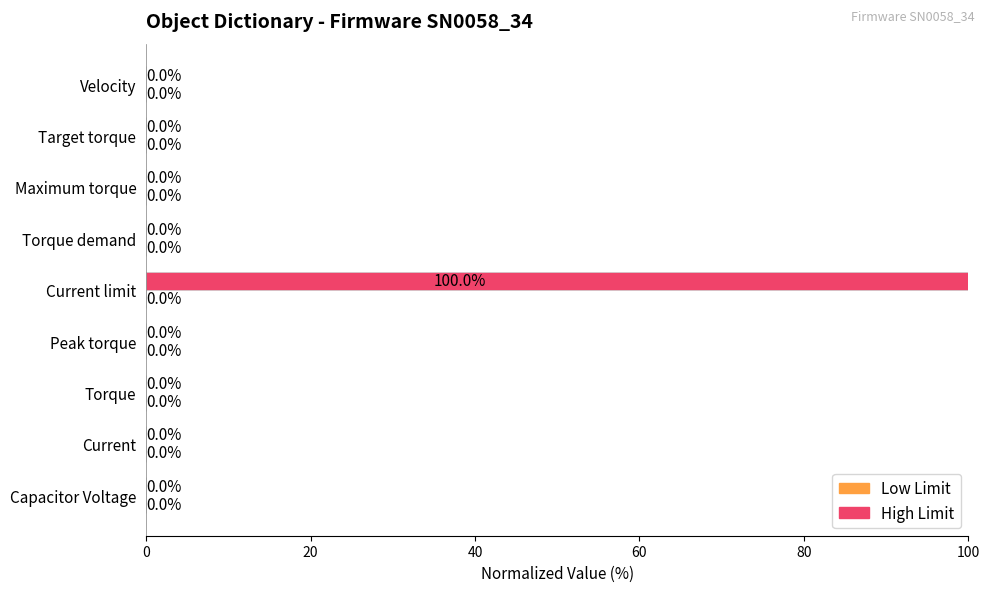

What is the greatest value displayed?

100.0